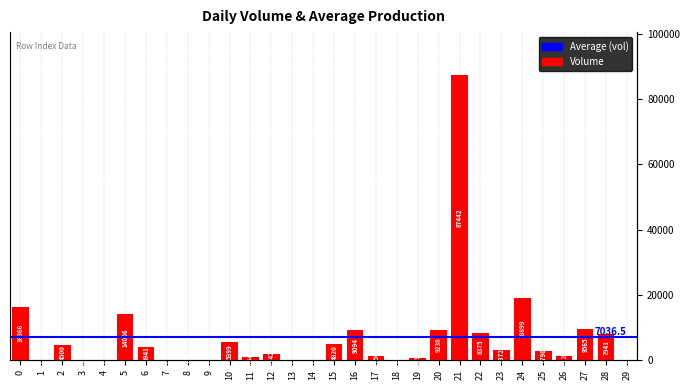

The chart shows a value of 507.4 at 17. True or false?

False